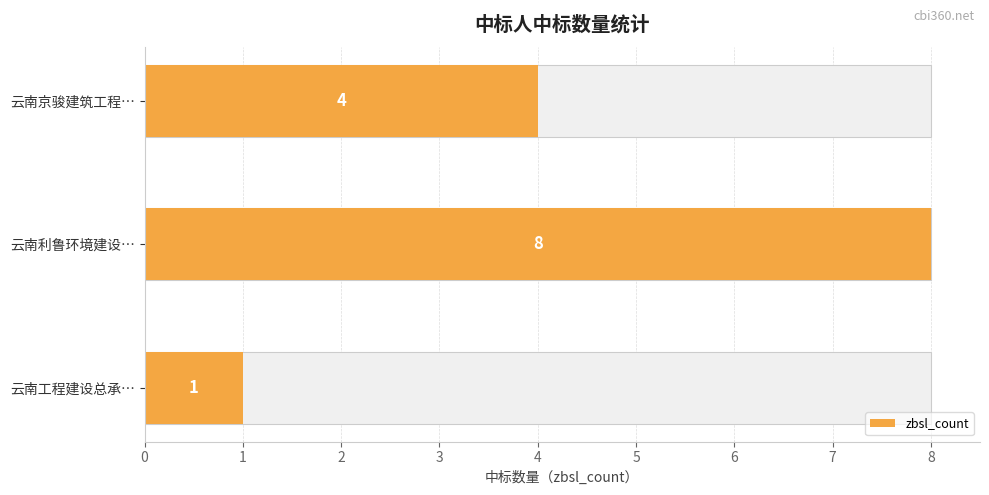

The value at 云南利鲁环境建设… is 8. True or false?

True